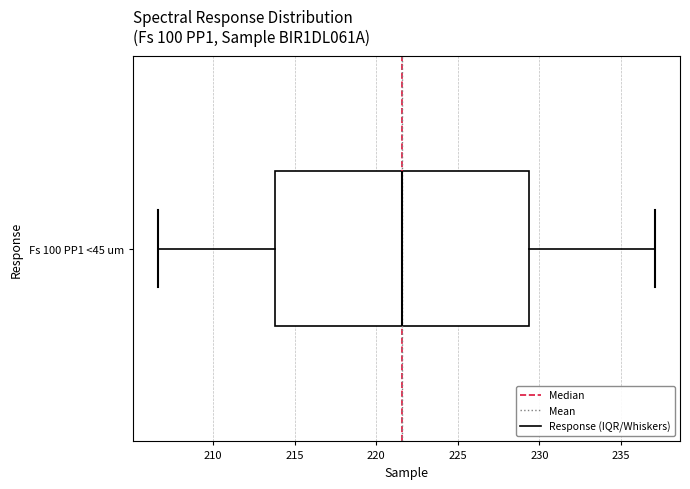

Read this box plot against the x-axis: the position of the median line, the range covered by the box, and the ends of both whiskers. The values are not printed on the chart, so give them approximately, as read against the axis.

median 221.5, box 214.0 to 229.5, whiskers 206.5 to 237.0